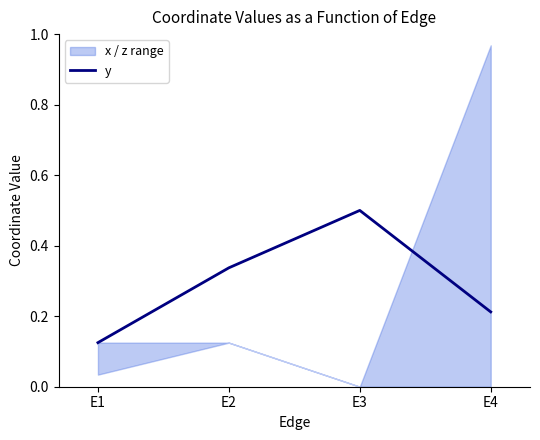

Is it true that the value at E2 is 0.6?

False